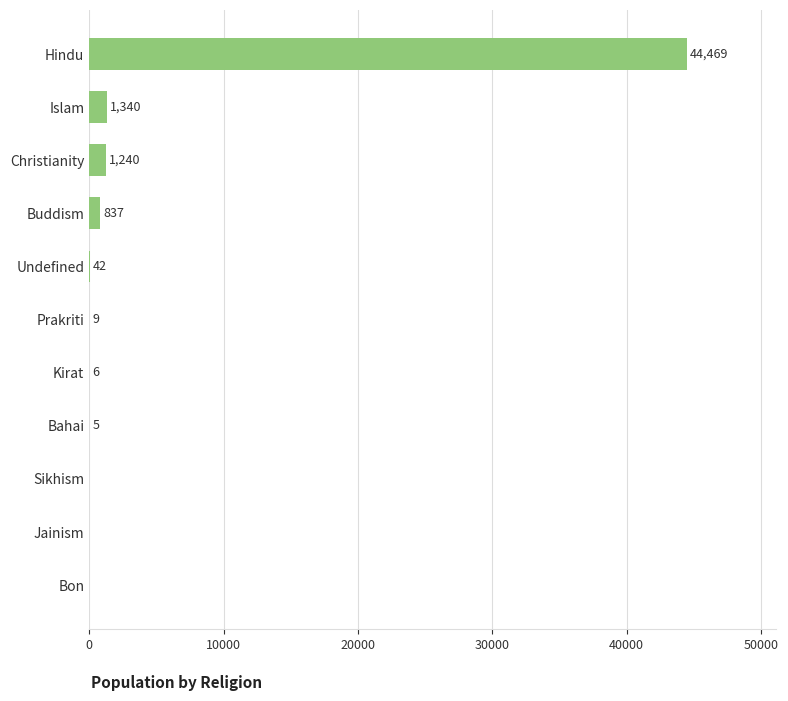

At which category does the chart reach its peak across all series?

Hindu